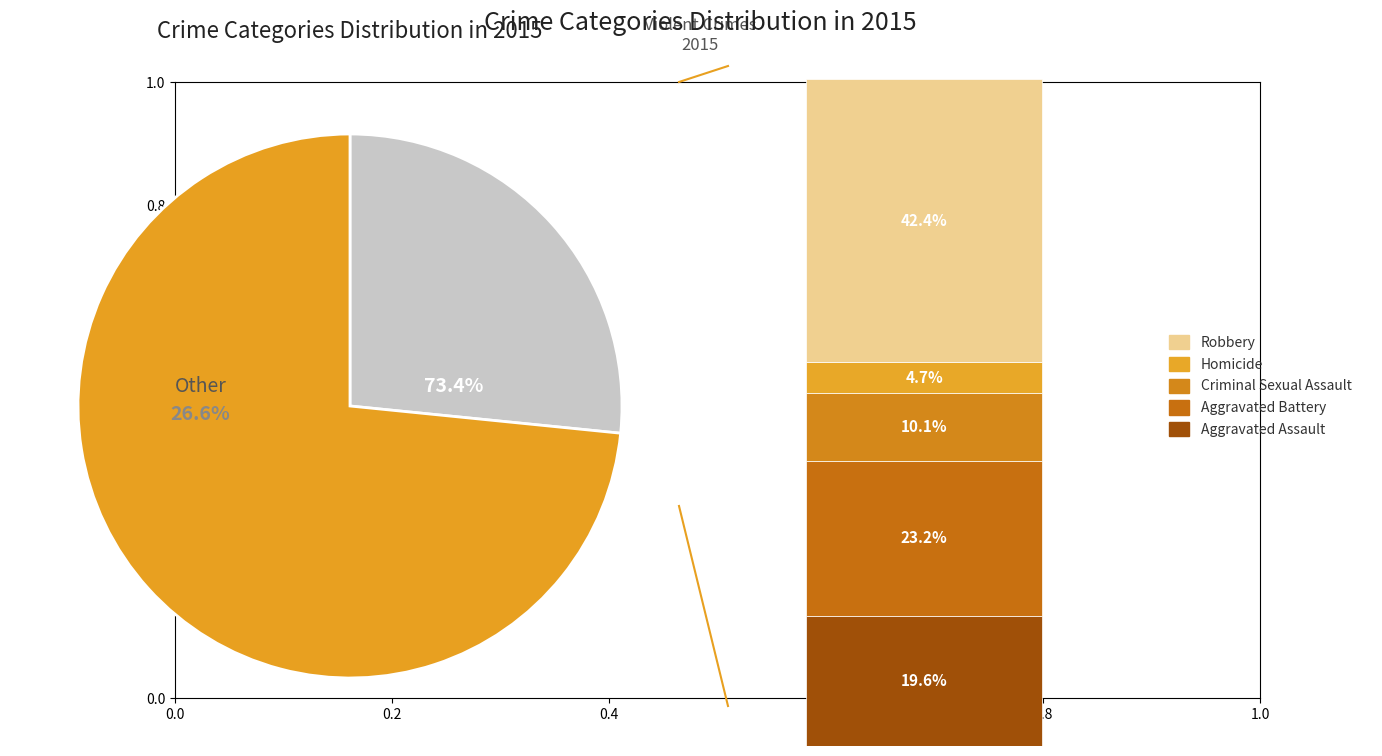

Does any single category account for the majority?

No